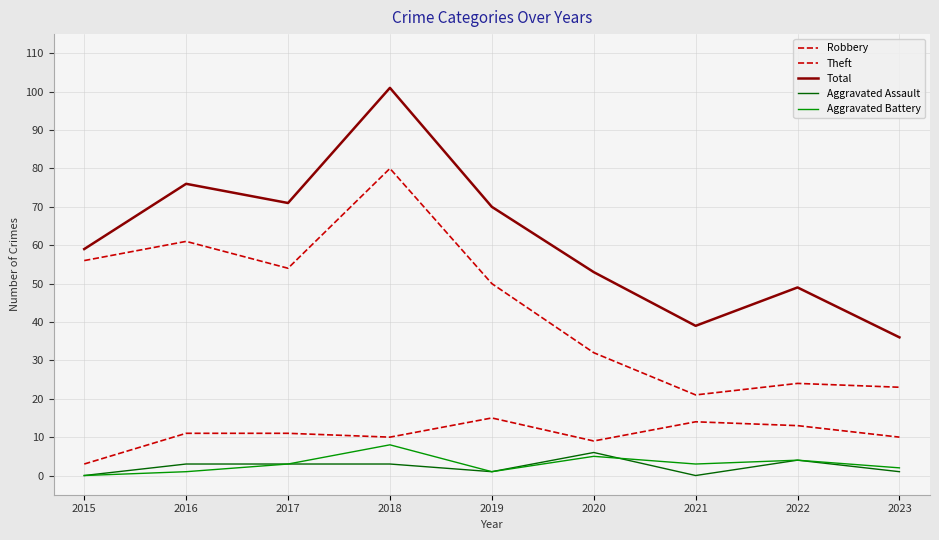

List the labels in order of Aggravated Battery value, largest first.

2018, 2020, 2022, 2017, 2021, 2023, 2016, 2019, 2015